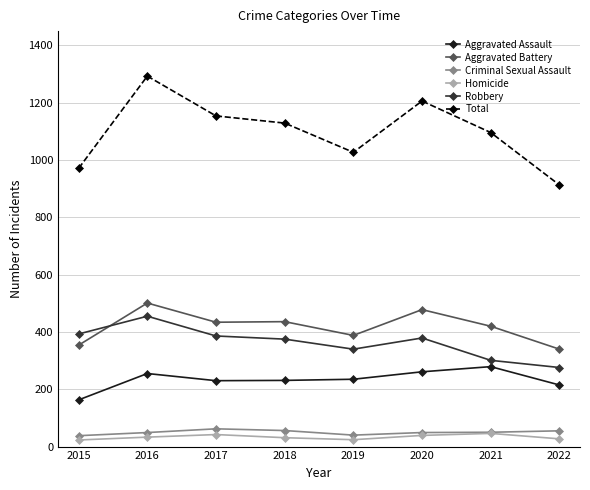

What is the difference between the maximum and minimum values in the Homicide series?

23